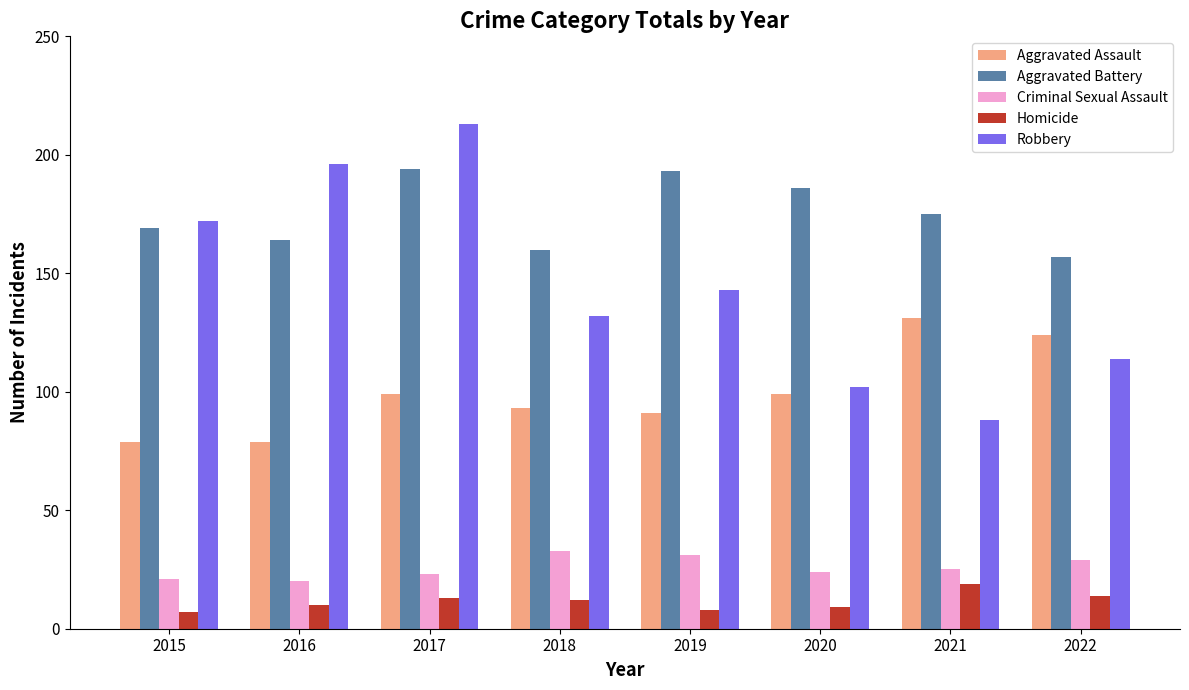

Reading left to right, transcribe all the data shown in this chart.

Aggravated Assault: 79	79	99	93	91	99	131	124
Aggravated Battery: 169	164	194	160	193	186	175	157
Criminal Sexual Assault: 21	20	23	33	31	24	25	29
Homicide: 7	10	13	12	8	9	19	14
Robbery: 172	196	213	132	143	102	88	114